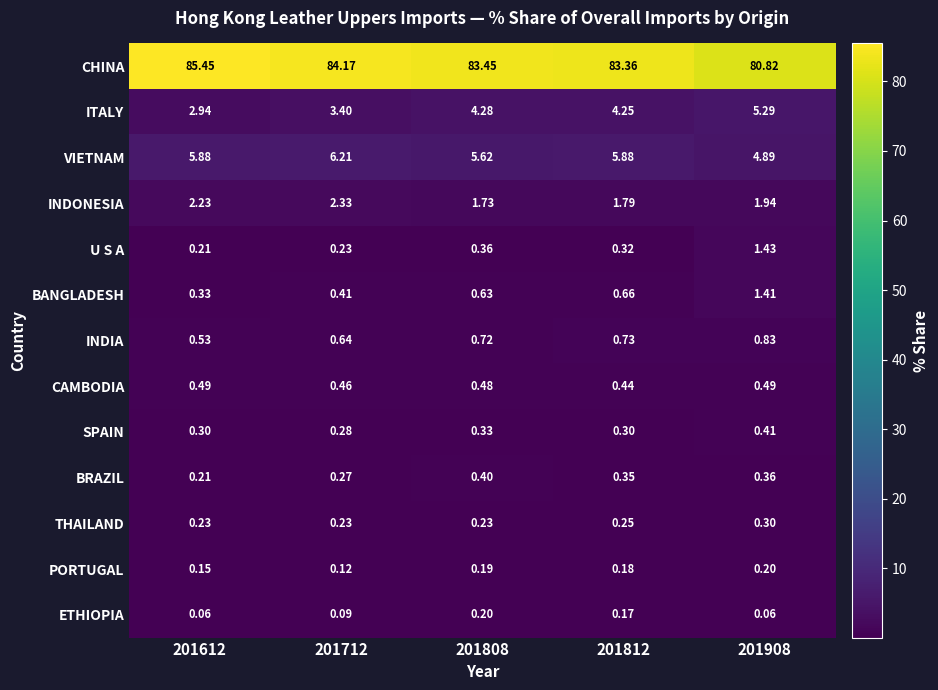

Is the value of ETHIOPIA at 201612 greater than the value of CAMBODIA at 201908?

No